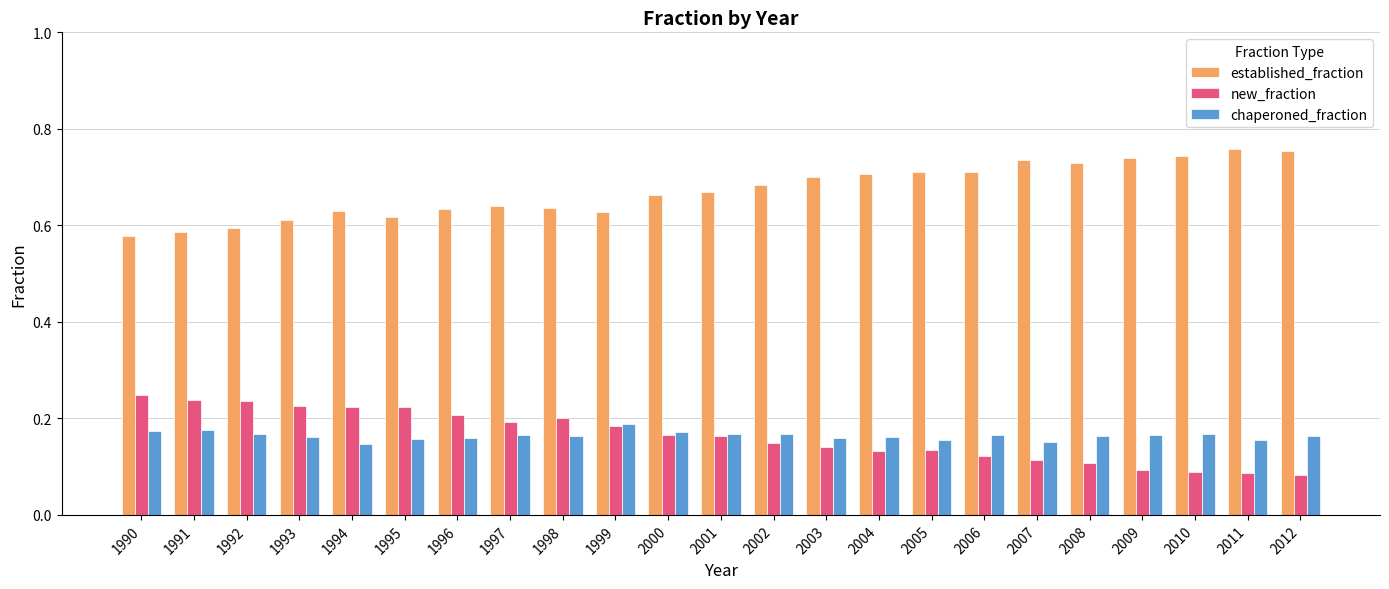

What is the spread (max minus min) of values at 1996?

0.5